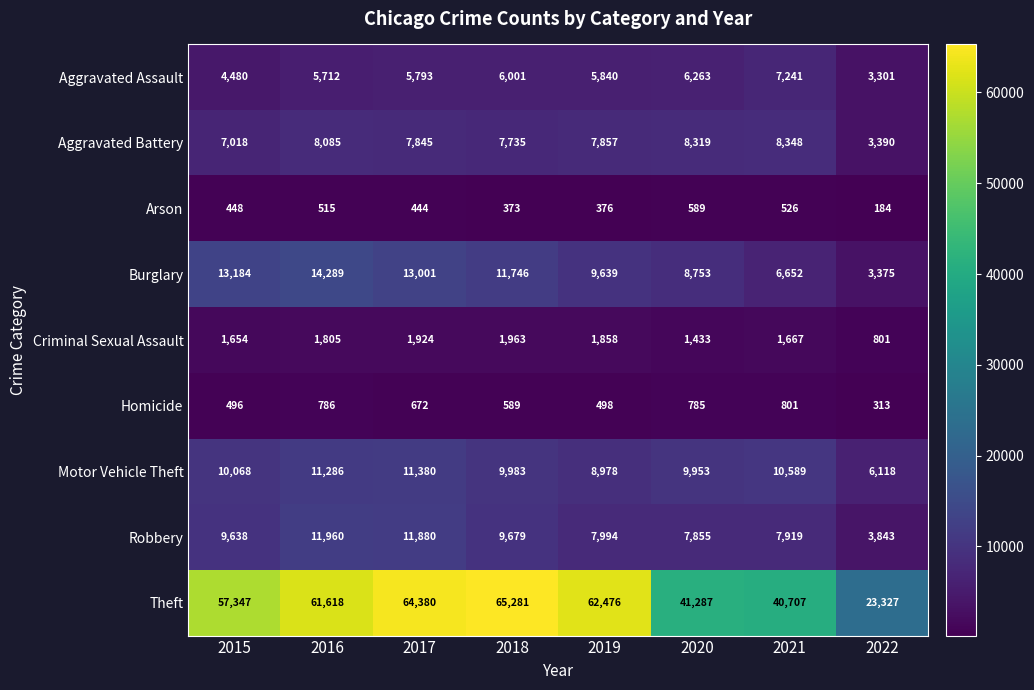

Rank the categories by Homicide value from highest to lowest.

2021, 2016, 2020, 2017, 2018, 2019, 2015, 2022